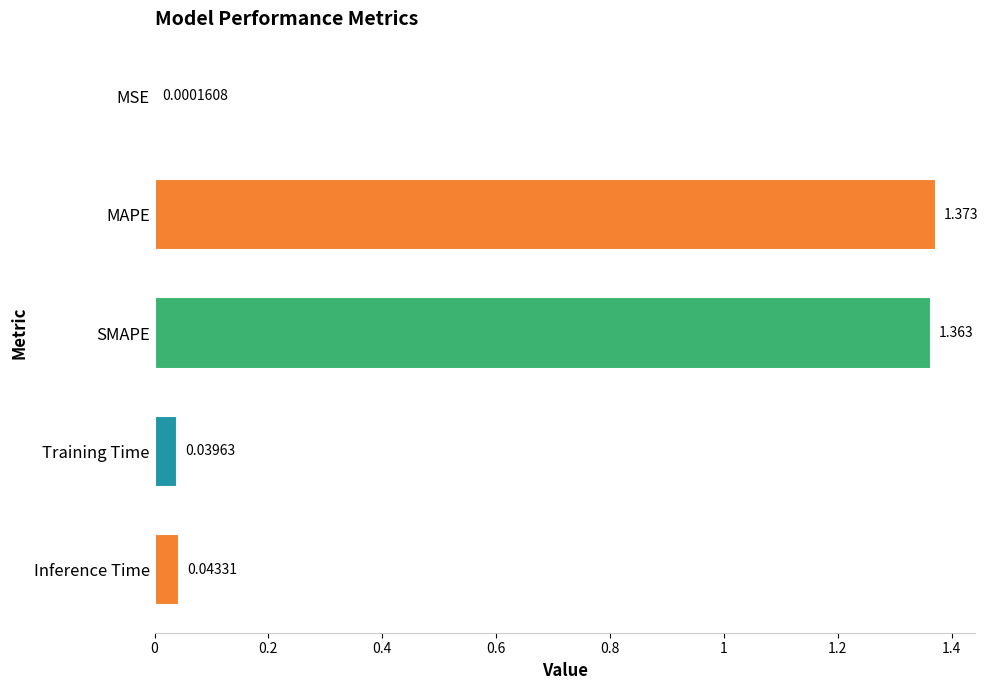

Which has a higher value, Training Time or SMAPE?

SMAPE